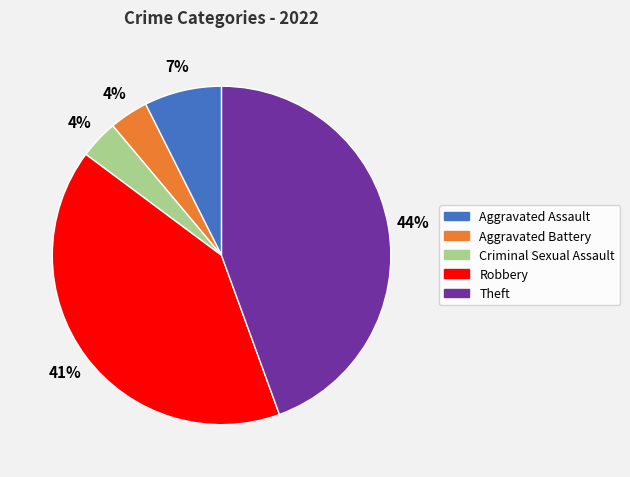

What is the ratio of the value at Aggravated Battery to the value at Theft?

0.1